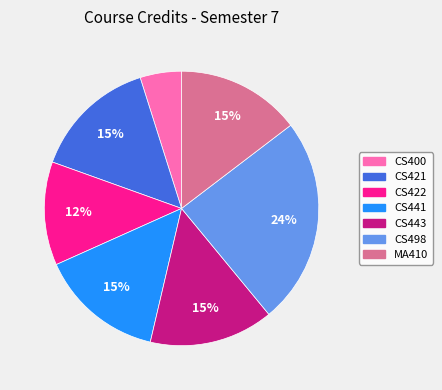

Does any single category account for the majority?

No